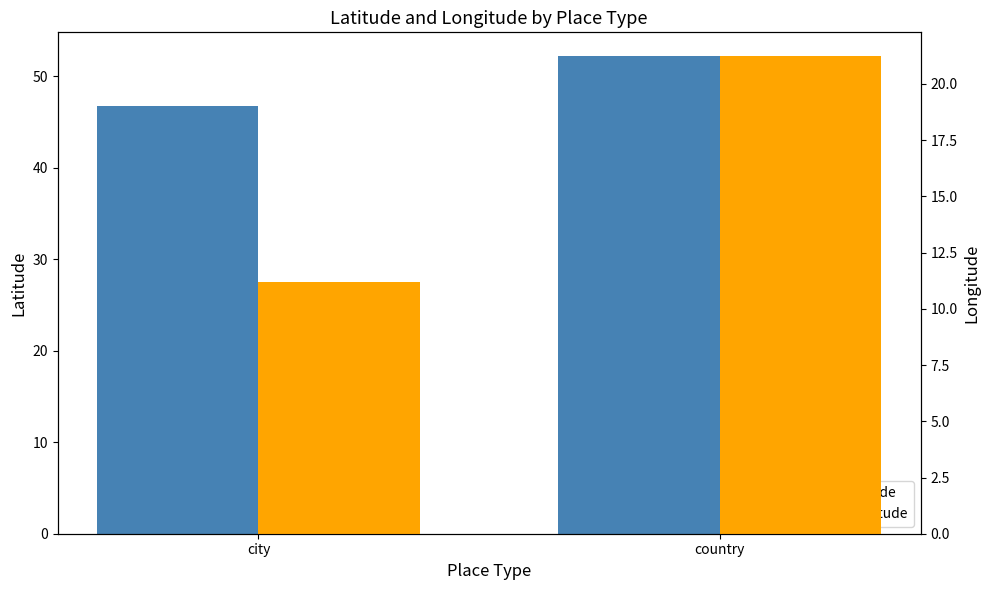

What is the smallest value displayed?

11.2